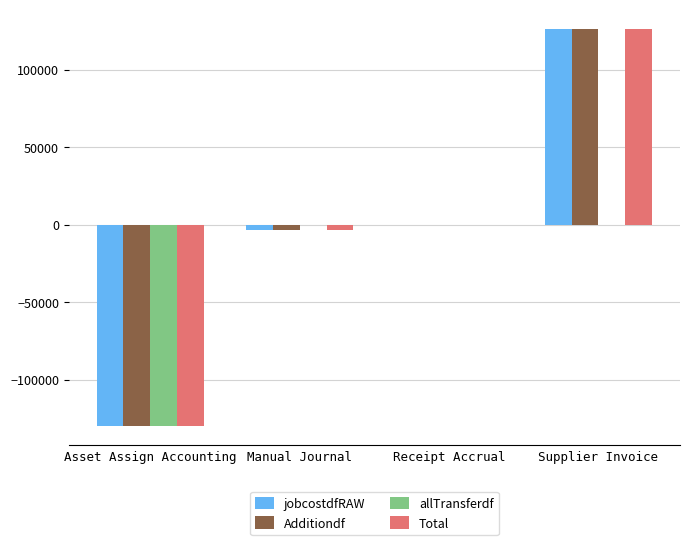

The allTransferdf series shows 0.0 at Supplier Invoice. True or false?

True